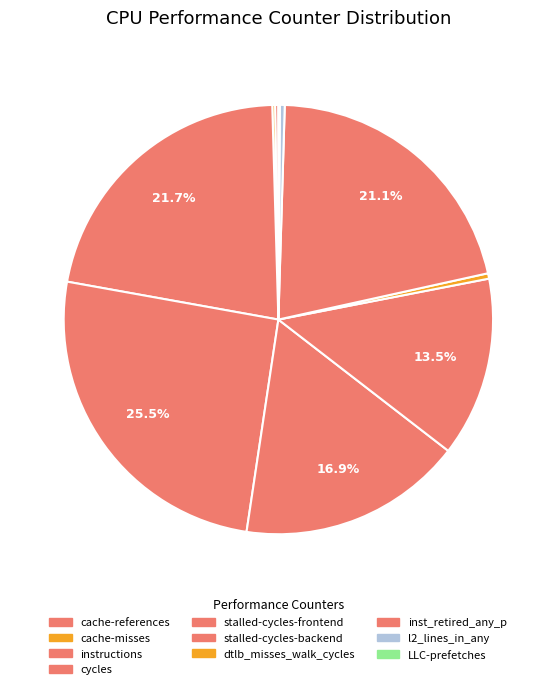

To the nearest percent, what portion does stalled-cycles-frontend represent?

17%